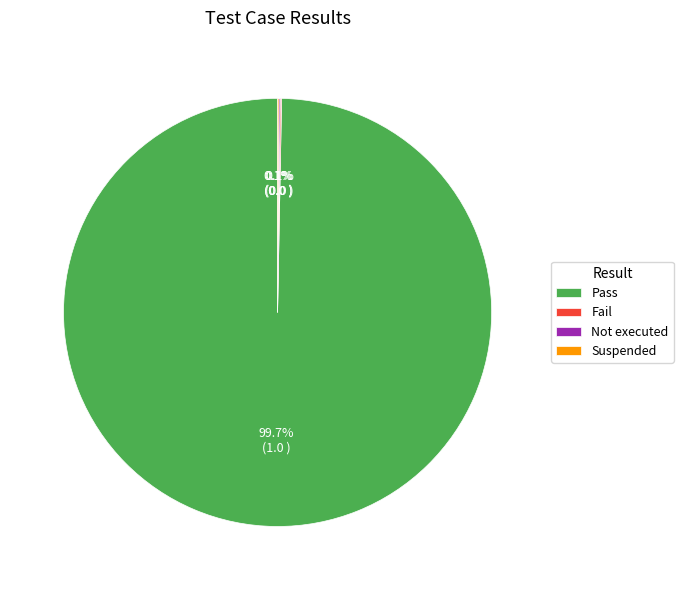

What is the largest slice in the pie chart?

Pass